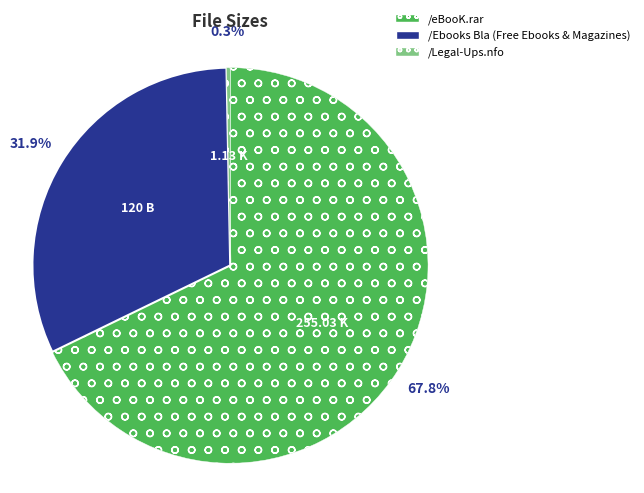

True or false: /Ebooks Bla (Free Ebooks & Magazines) accounts for 23% of the total.

False